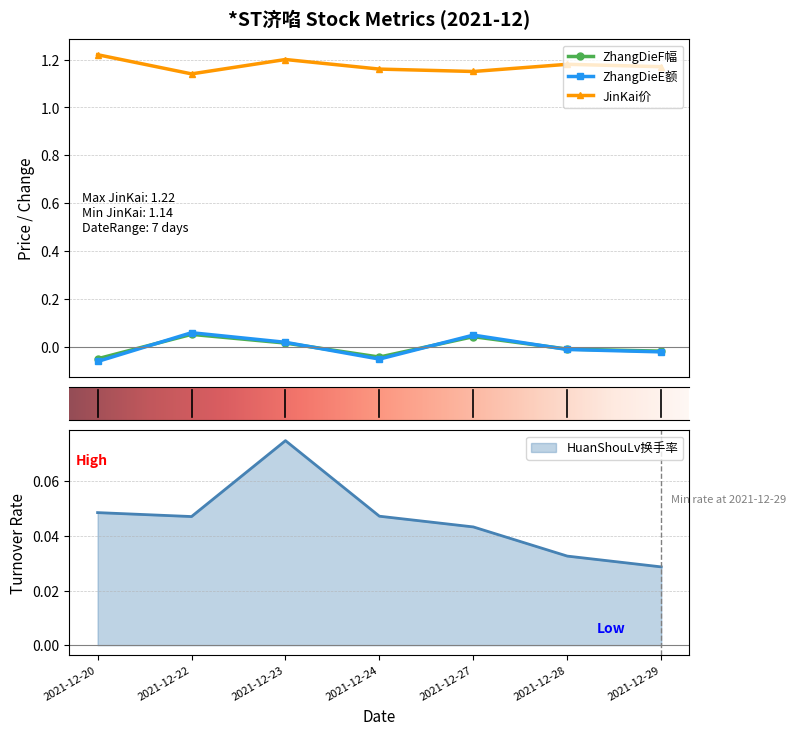

The value of JinKai at 2021-12-23 is 1.2. True or false?

True